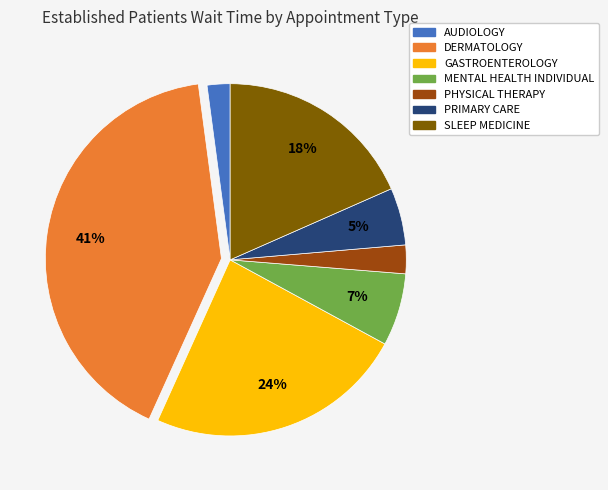

Which has a higher value, PHYSICAL THERAPY or PRIMARY CARE?

PRIMARY CARE